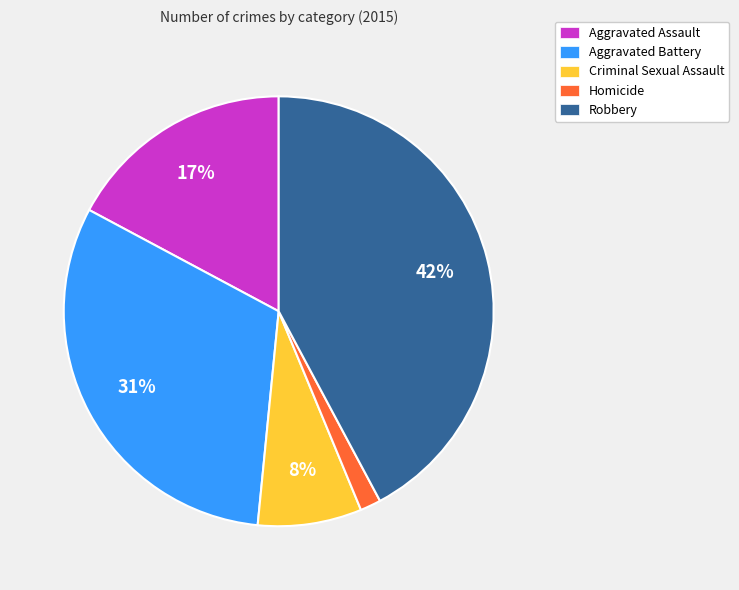

How many segments does this pie chart have?

5